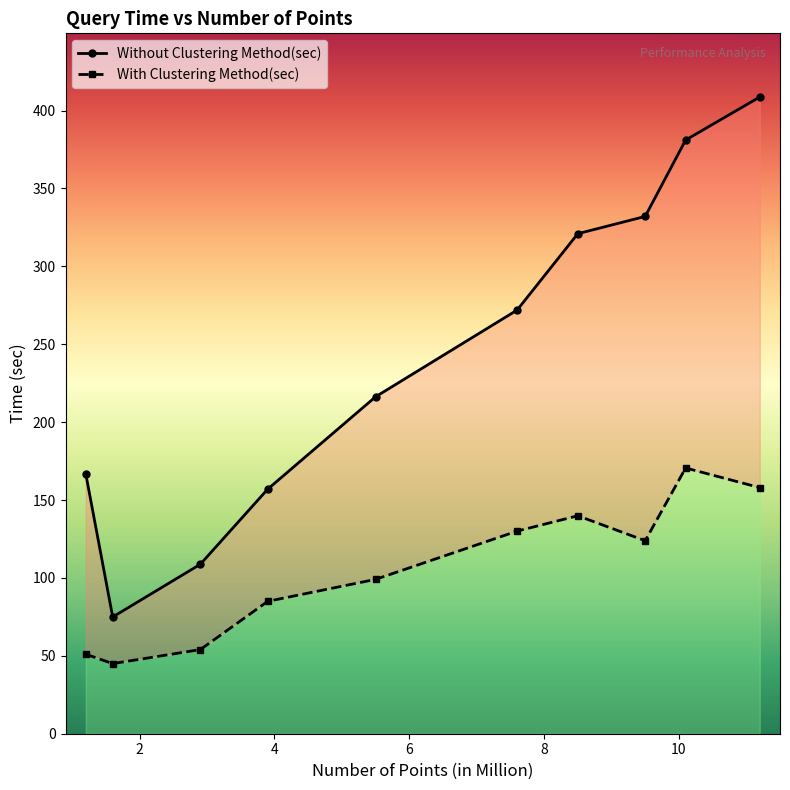

What is the label of the 5th point from the right?

7.6